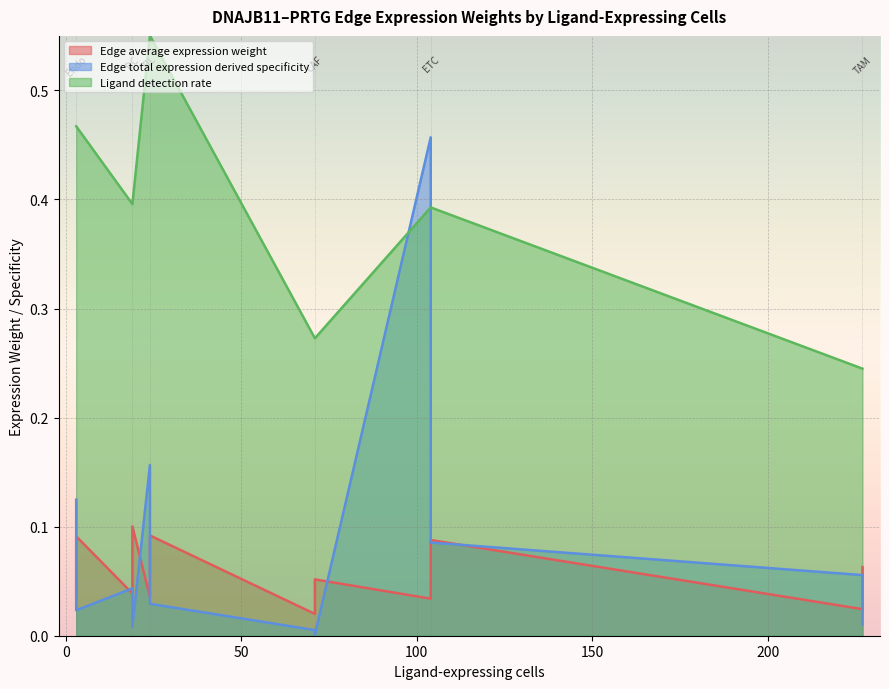

Which series changed the most between 19 and 71?

Ligand detection rate